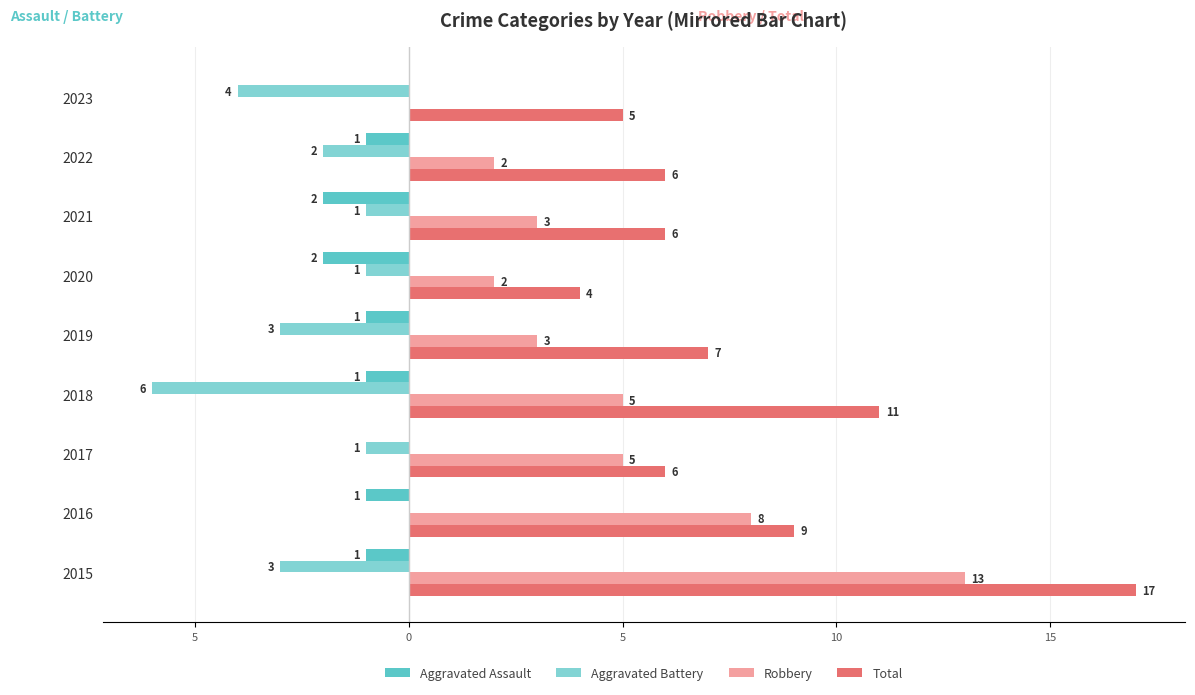

Which series has the widest spread of values?

Robbery